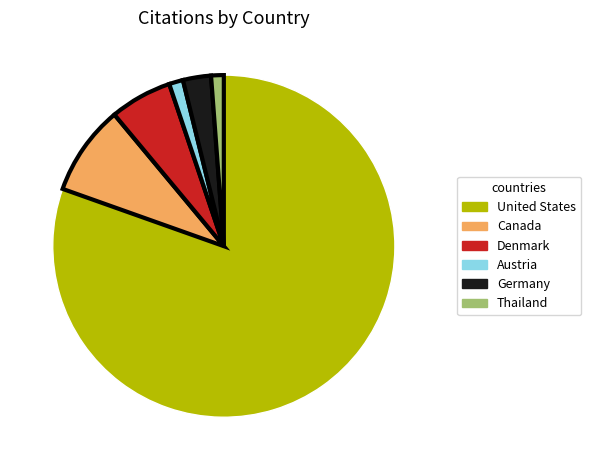

How many slices are in this pie chart?

6